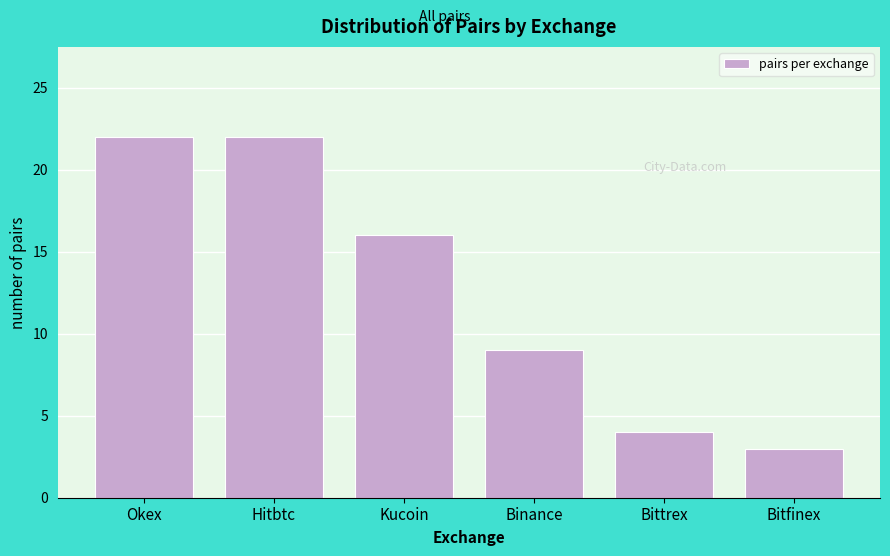

Reading left to right, transcribe all the data shown in this chart.

22	22	16	9	4	3